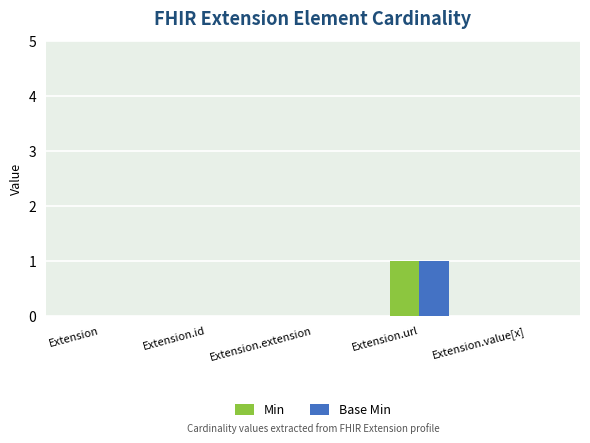

What are all the series names shown in the legend?

Min, Base Min